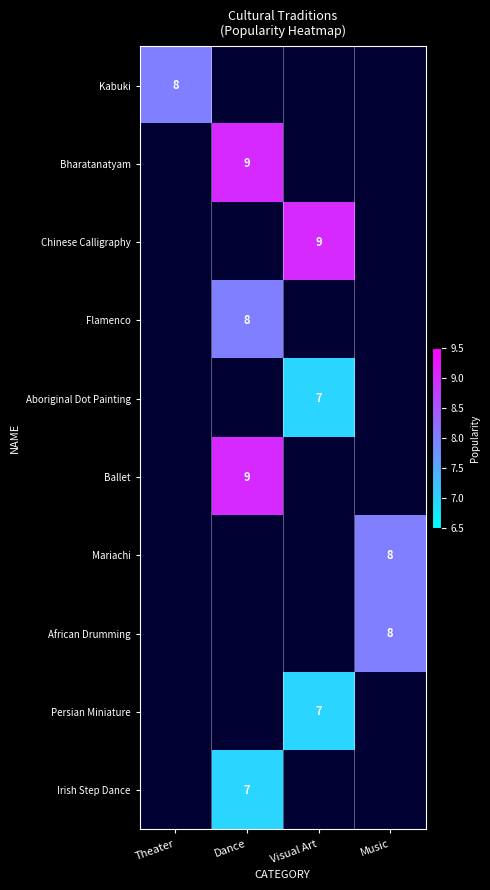

True or false: Chinese Calligraphy has a value of 9 at Visual Art.

True